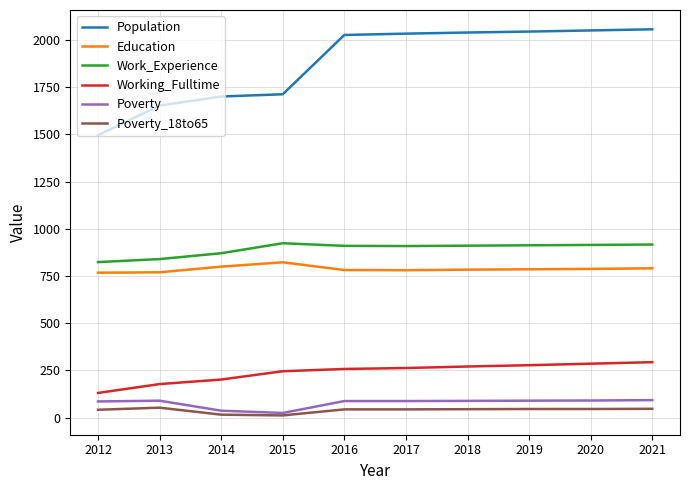

True or false: Poverty_18to65 and Education intersect in this chart.

False